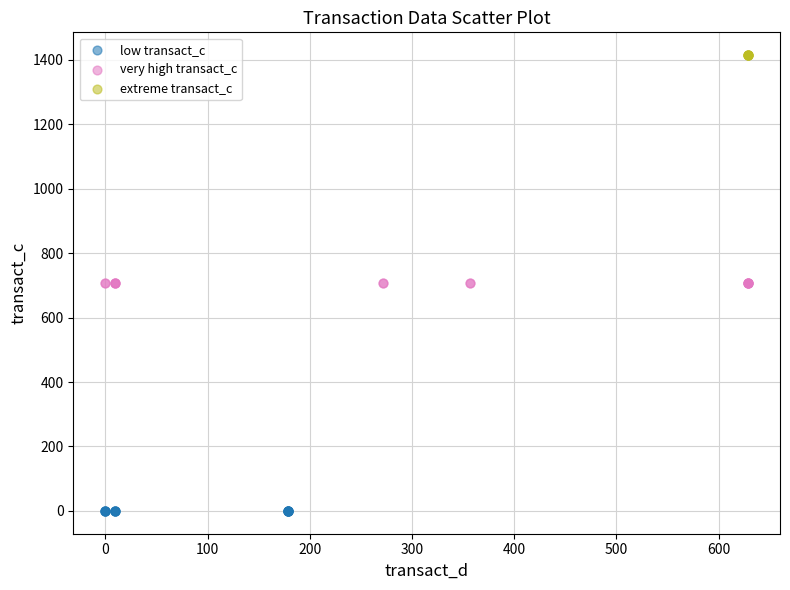

Which series reaches the minimum Y coordinate?

low transact_c